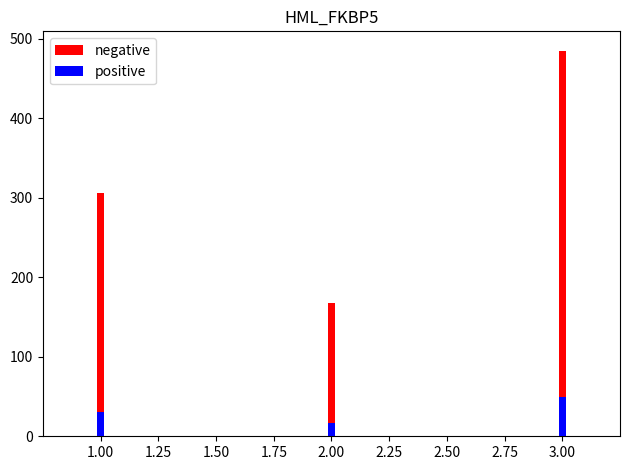

What is the minimum value shown in the chart?

17.0